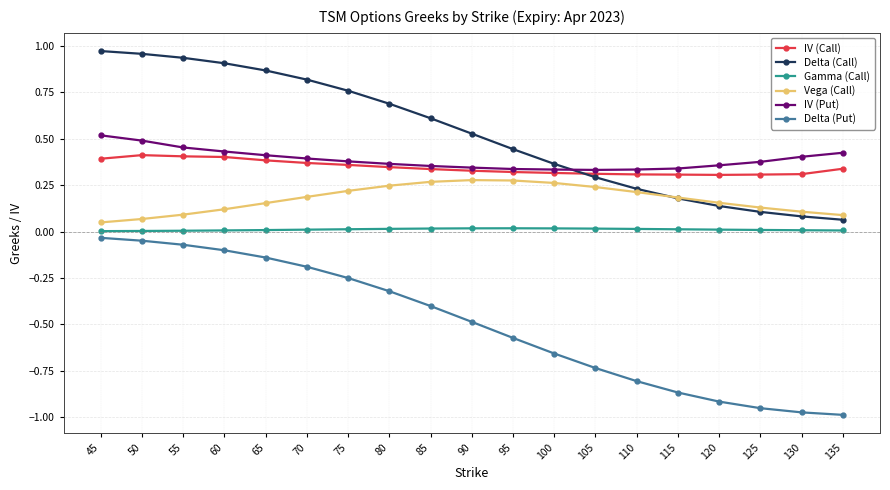

Between 50 and 125, which series saw the biggest shift?

Delta (Put)